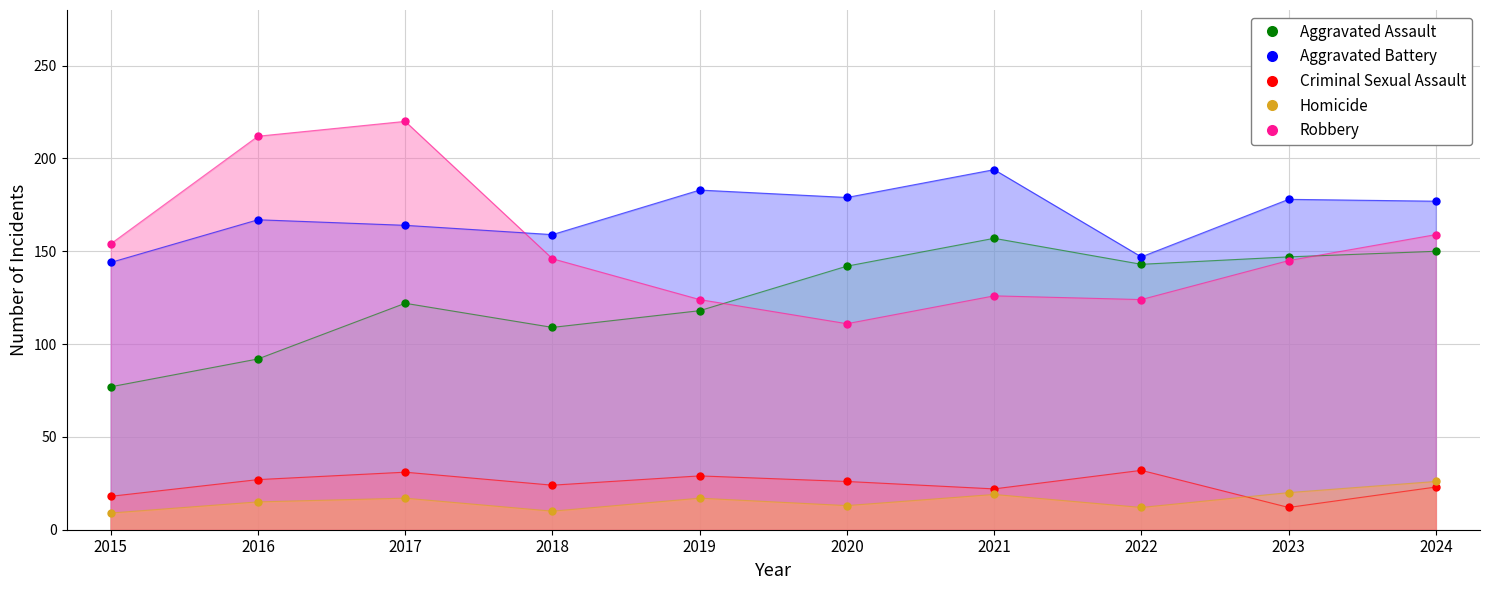

Is it true that Robbery equals 376 at 2017?

False